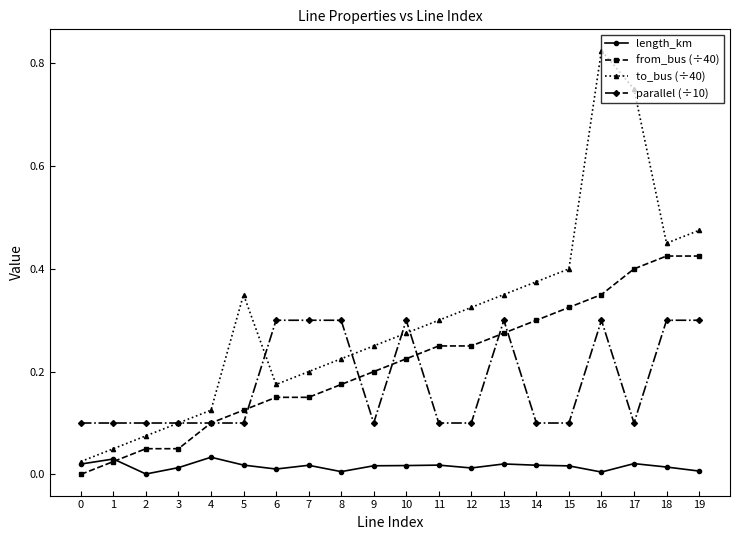

The to_bus (÷40) series shows 0.2 at 7. True or false?

True